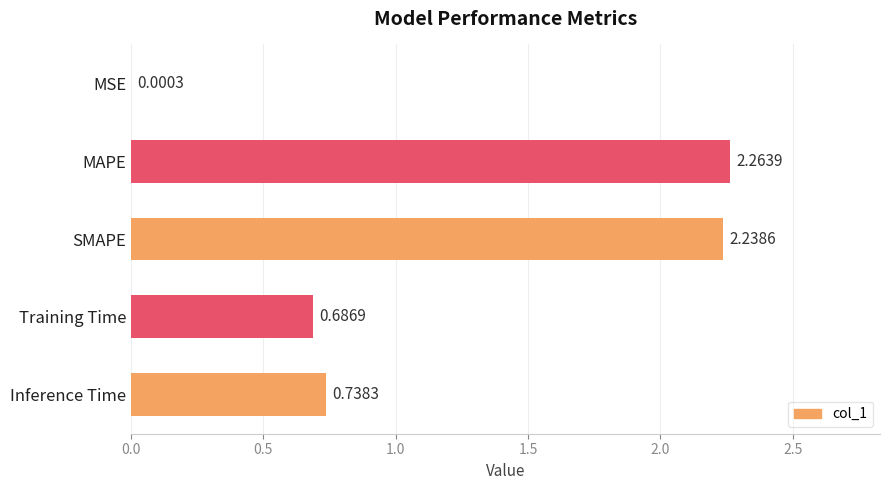

Which label corresponds to the largest value in the chart?

MAPE